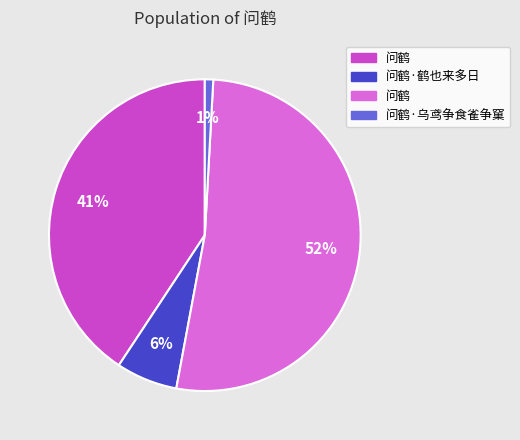

Is there a majority slice in this chart?

Yes